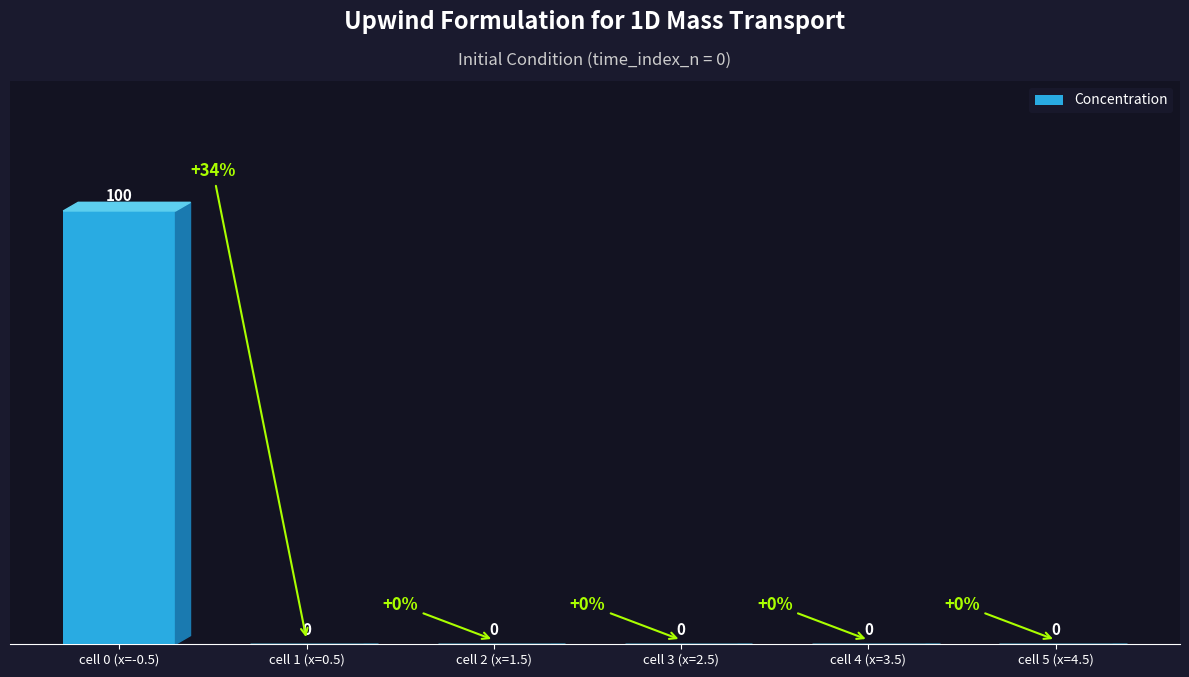

The chart shows a value of 57 at cell 3 (x=2.5). True or false?

False